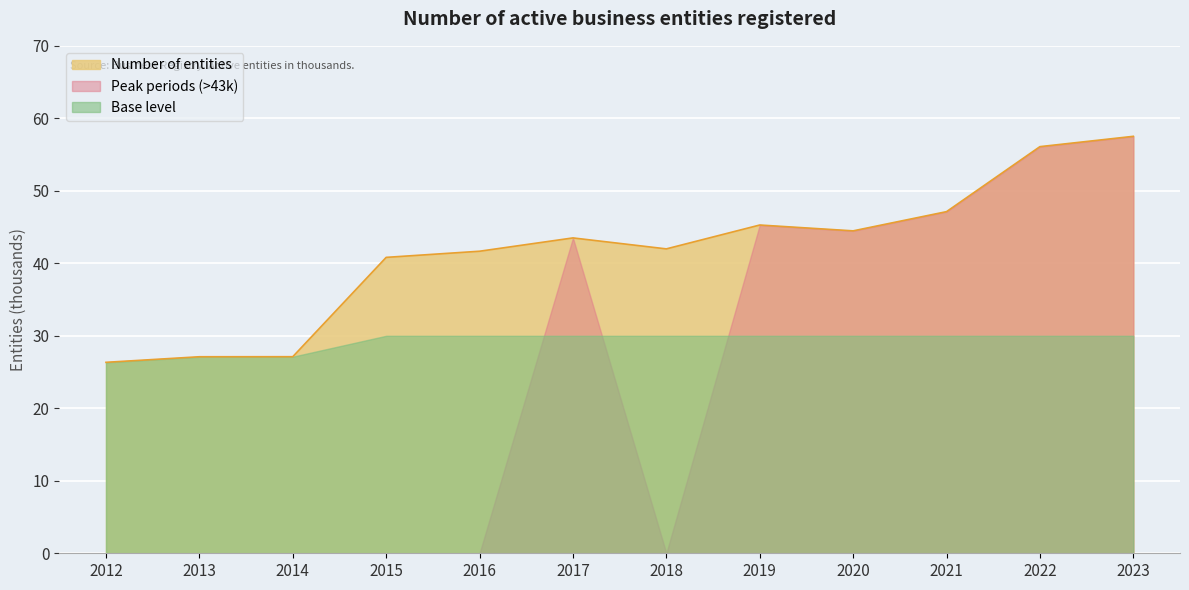

Which has a higher value, 2022 or 2012?

2022